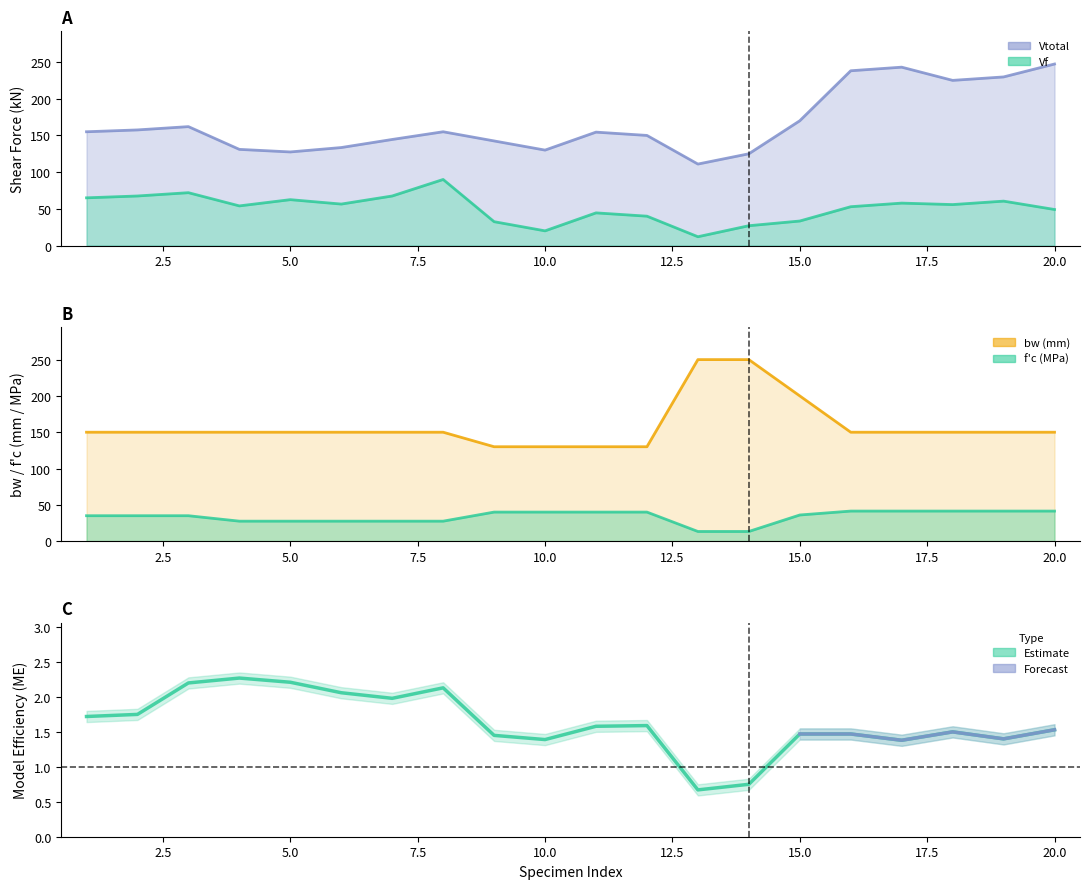

Where does the Vtotal series first go above 155?

2